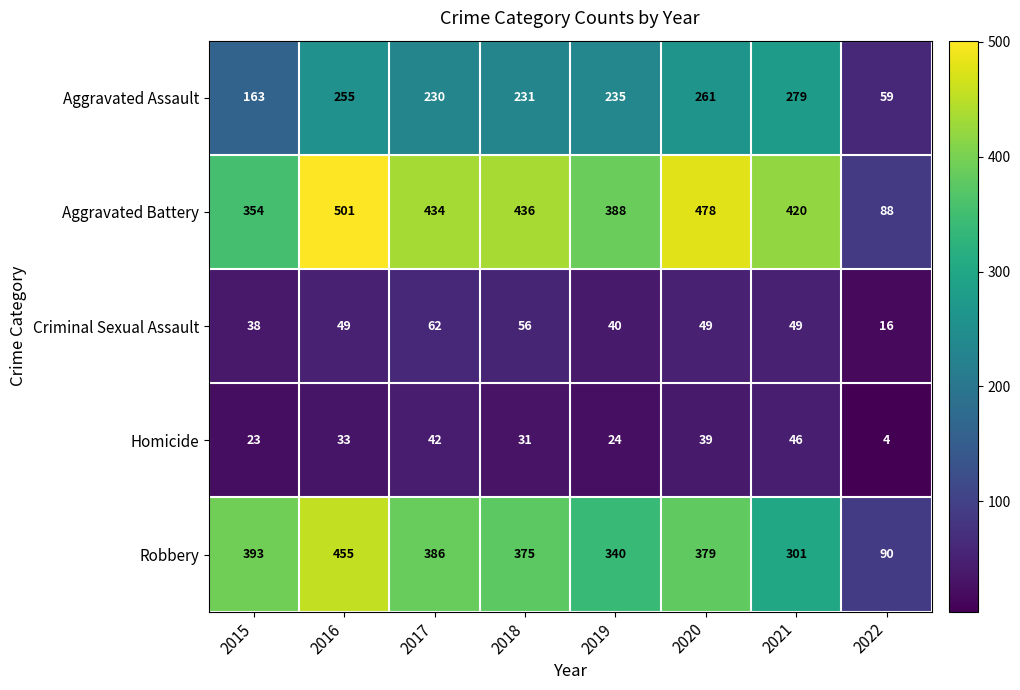

Read the Homicide value at 2019, to the nearest 5.

25